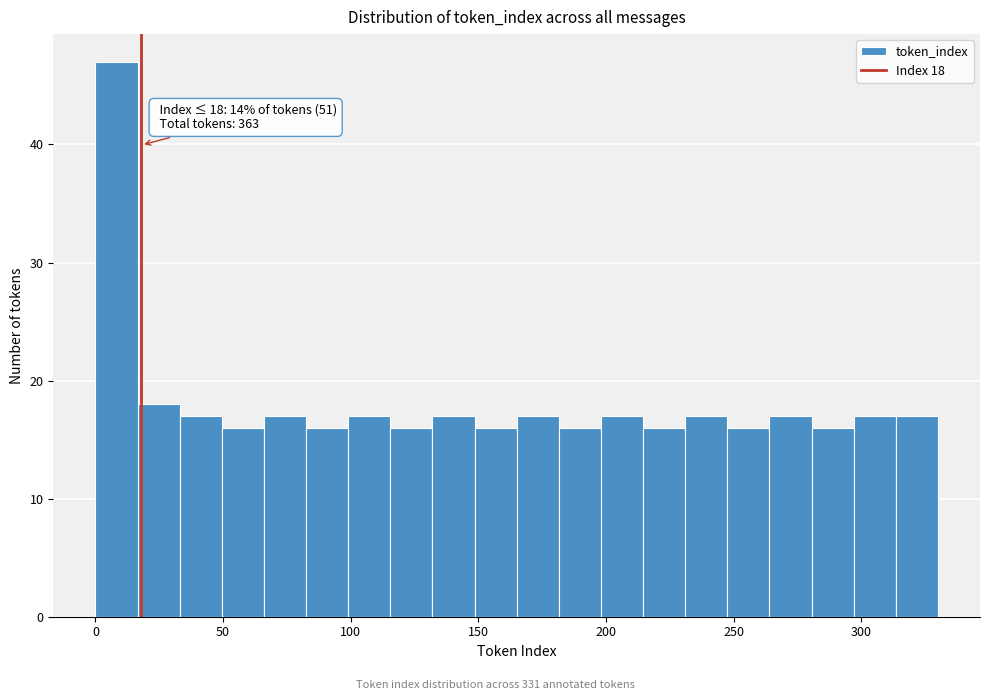

Read against the x-axis, roughly where is the centre of the tallest bar?

10